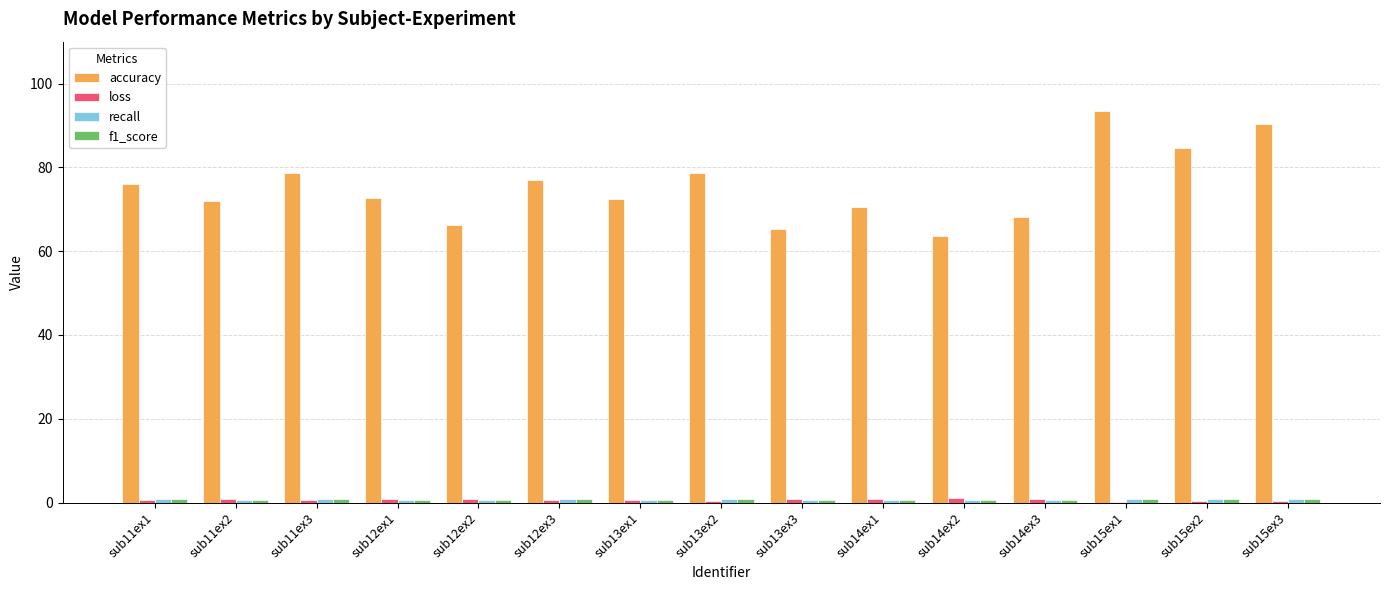

Which series has the largest total across all categories?

accuracy